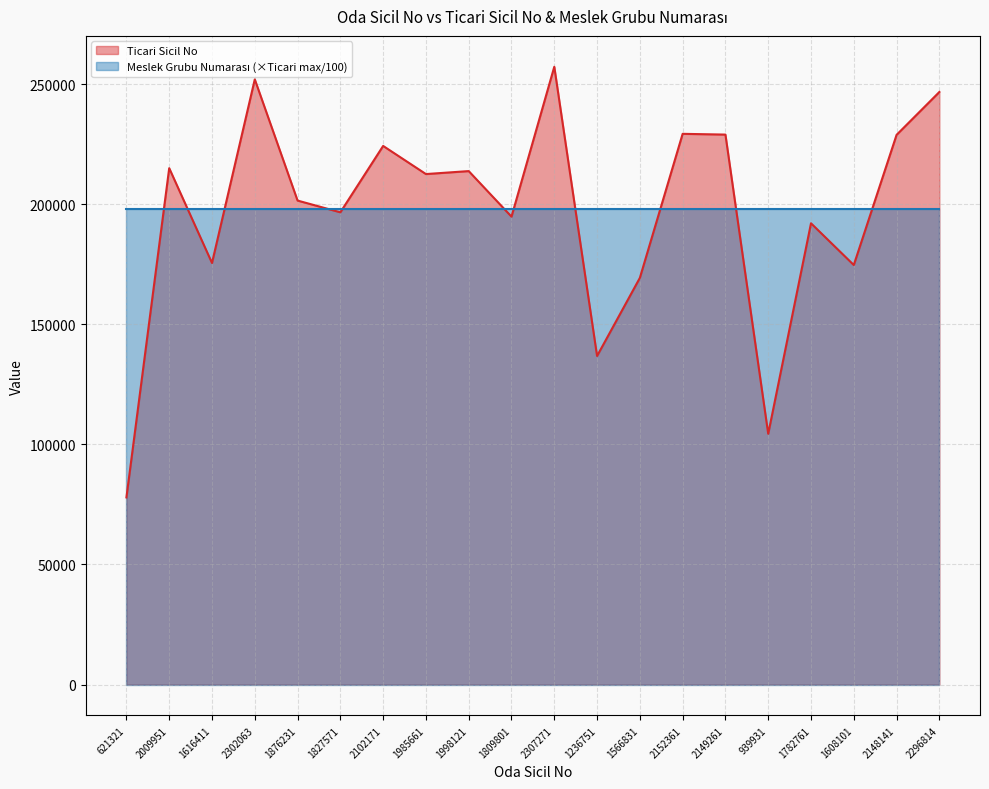

Count the number of data series in this chart.

2